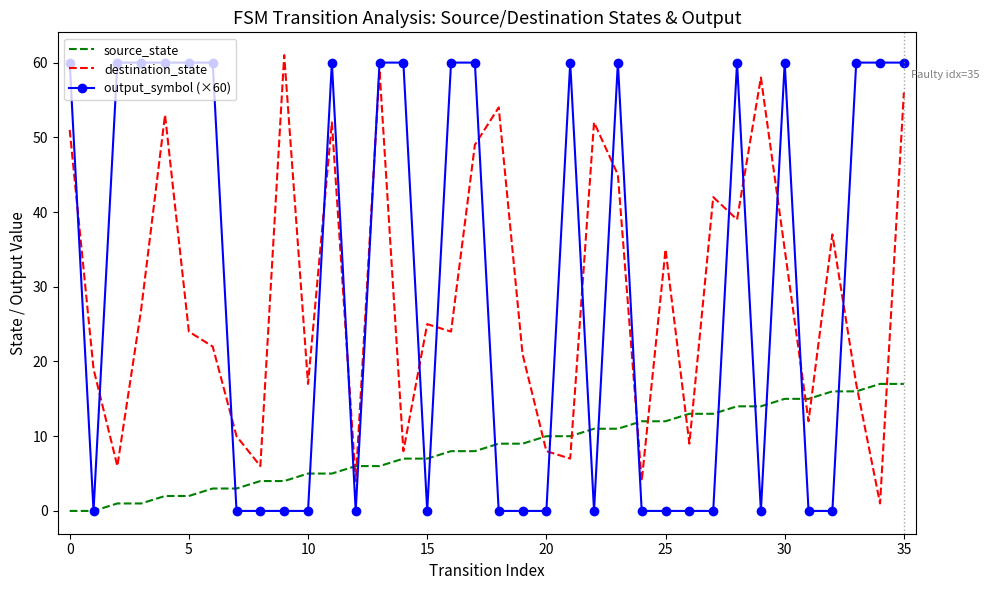

At how many categories does at least one series exceed 53?

21